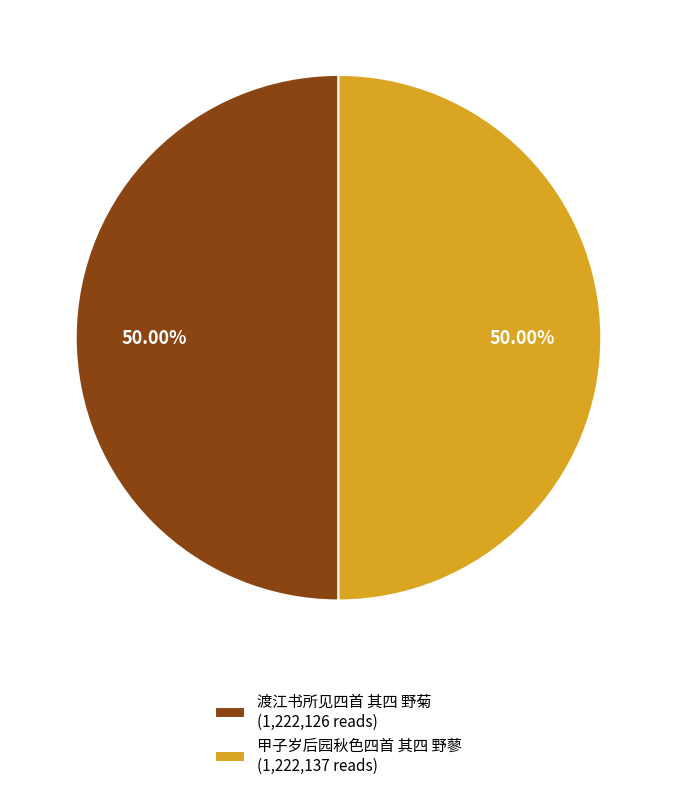

Do 甲子岁后园秋色四首 其四 野蓼 (1,222,137 reads) and 渡江书所见四首 其四 野菊 (1,222,126 reads) together represent more than half of the pie?

Yes